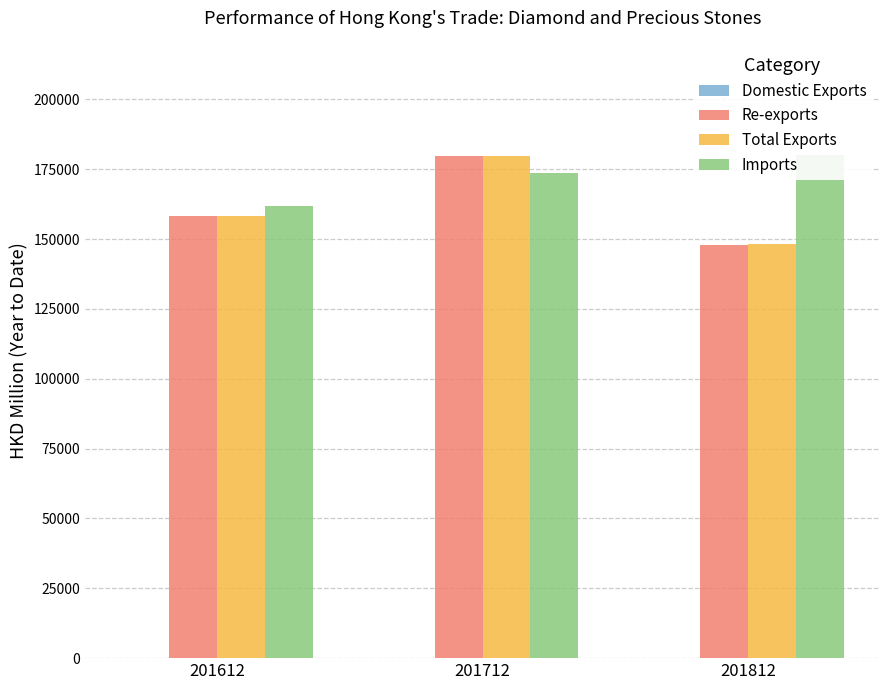

Rank the categories by Imports value from lowest to highest.

201612, 201712, 201812